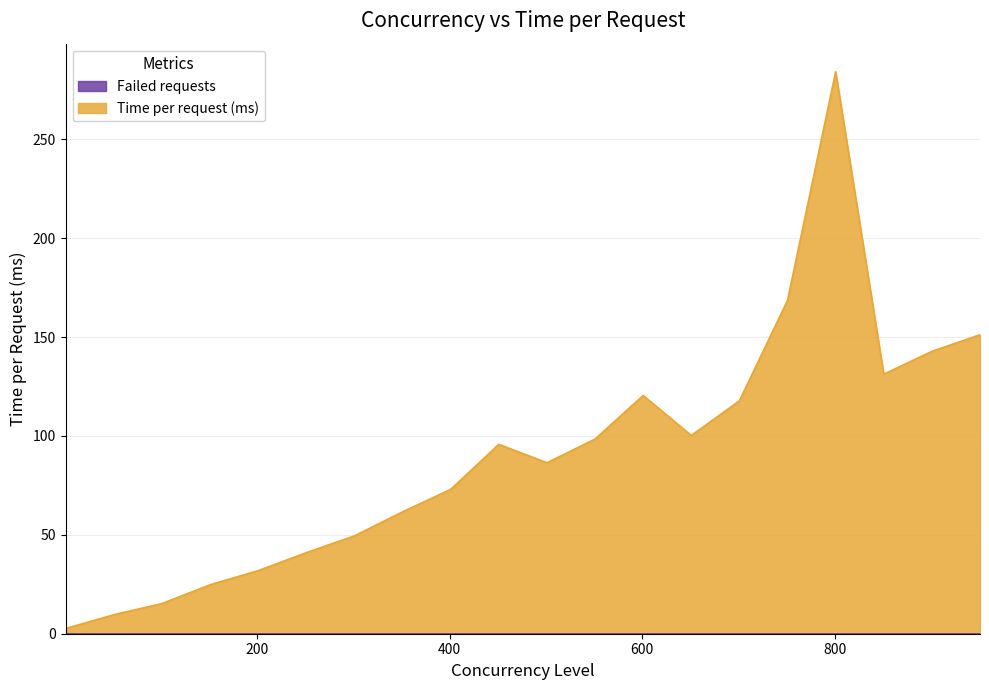

What is the change in value from 301 to 401?

+23.5